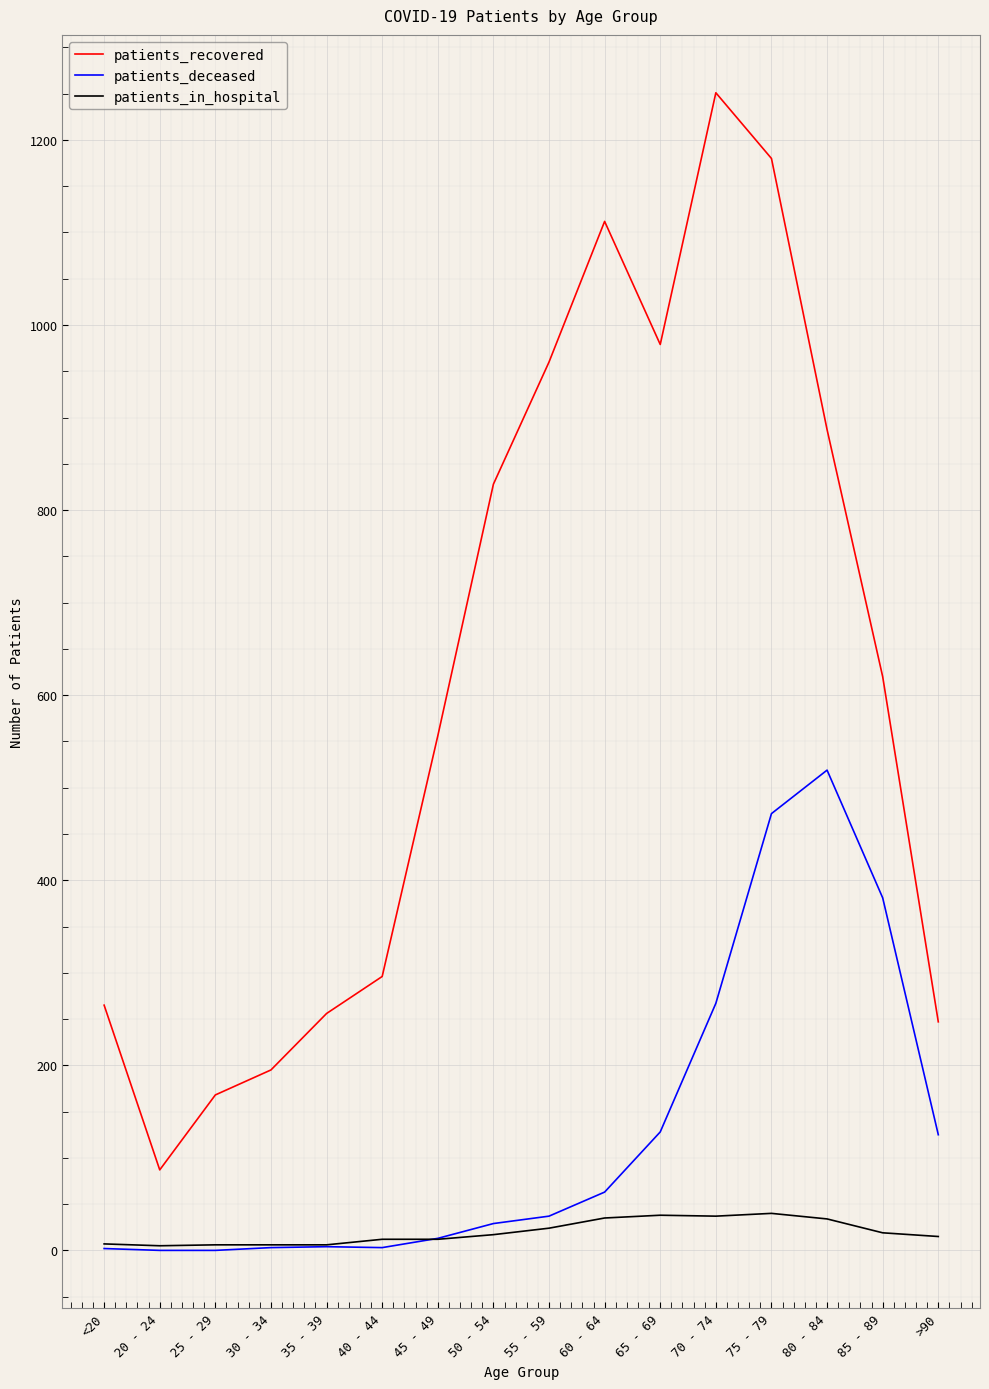

True or false: patients_recovered has more than 1 points higher than both neighbors.

True